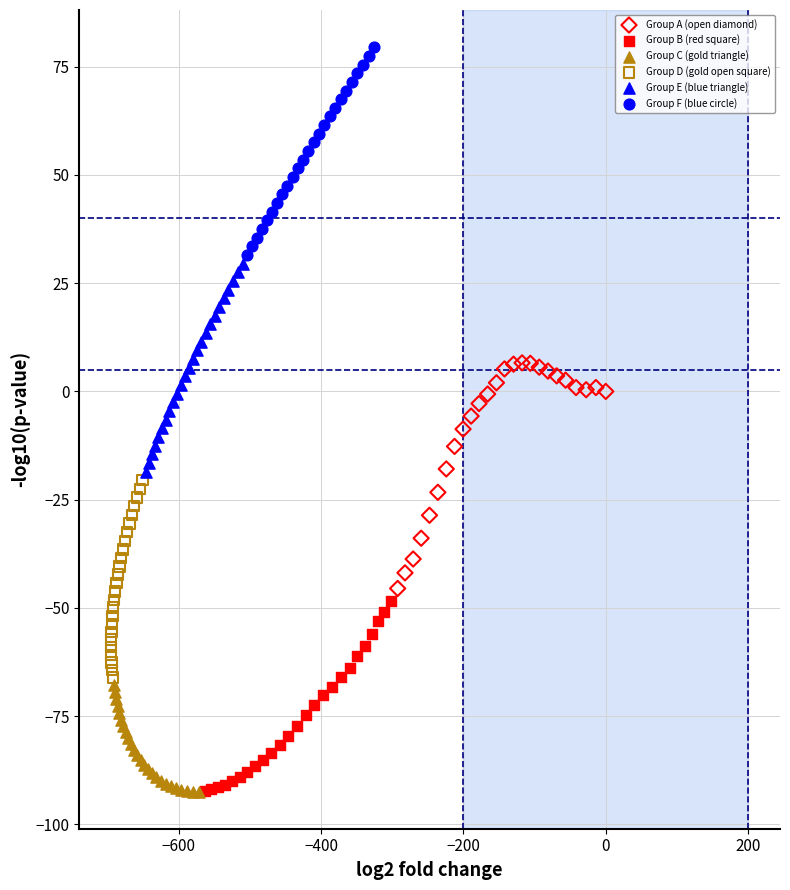

What are all the series names shown in the legend?

Group A (open diamond), Group B (red square), Group C (gold triangle), Group D (gold open square), Group E (blue triangle), Group F (blue circle)